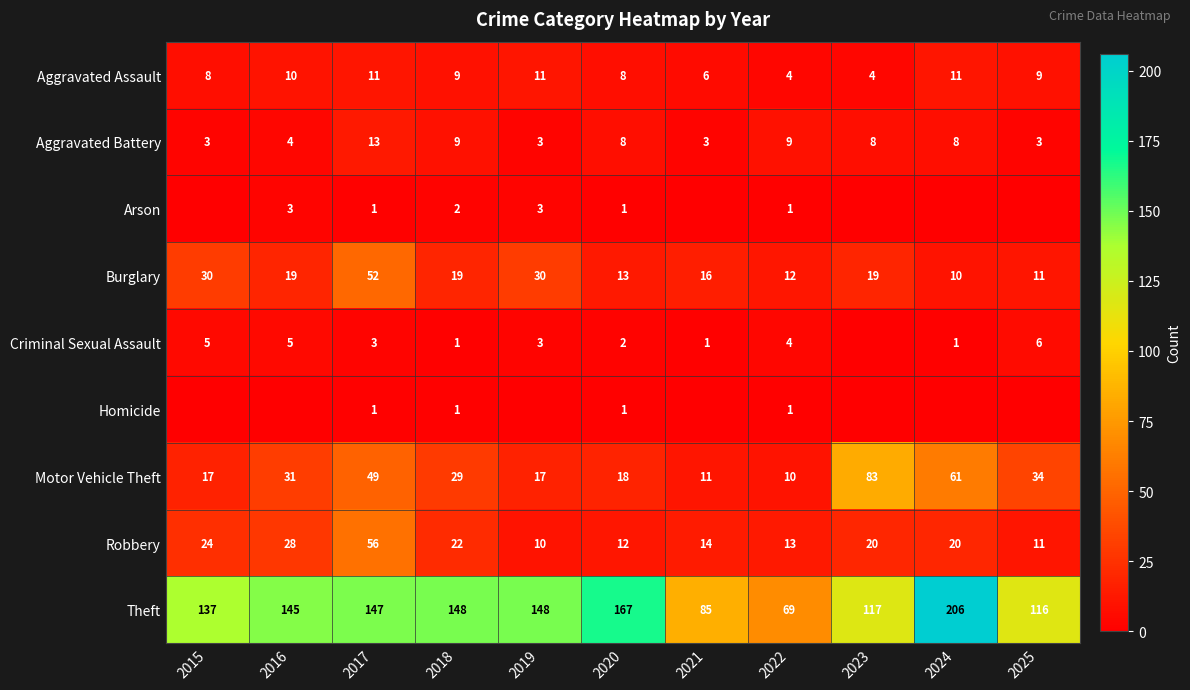

Is it true that Robbery equals 18 at 2016?

False